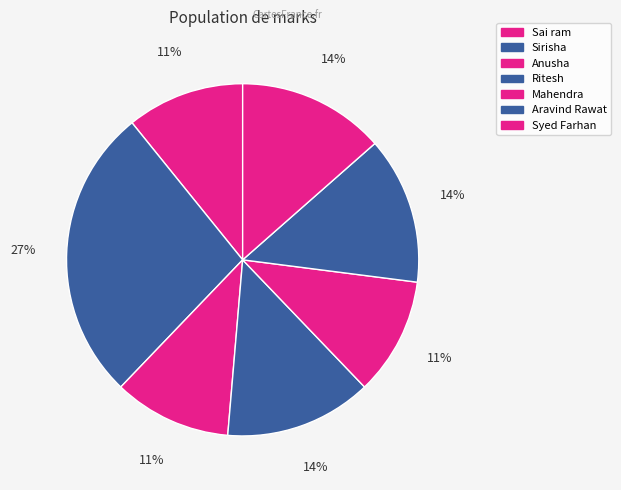

To the nearest percent, what is the average slice percentage?

14%